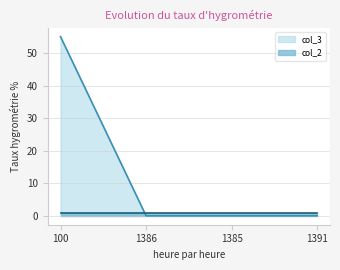

What is the greatest value displayed?

55